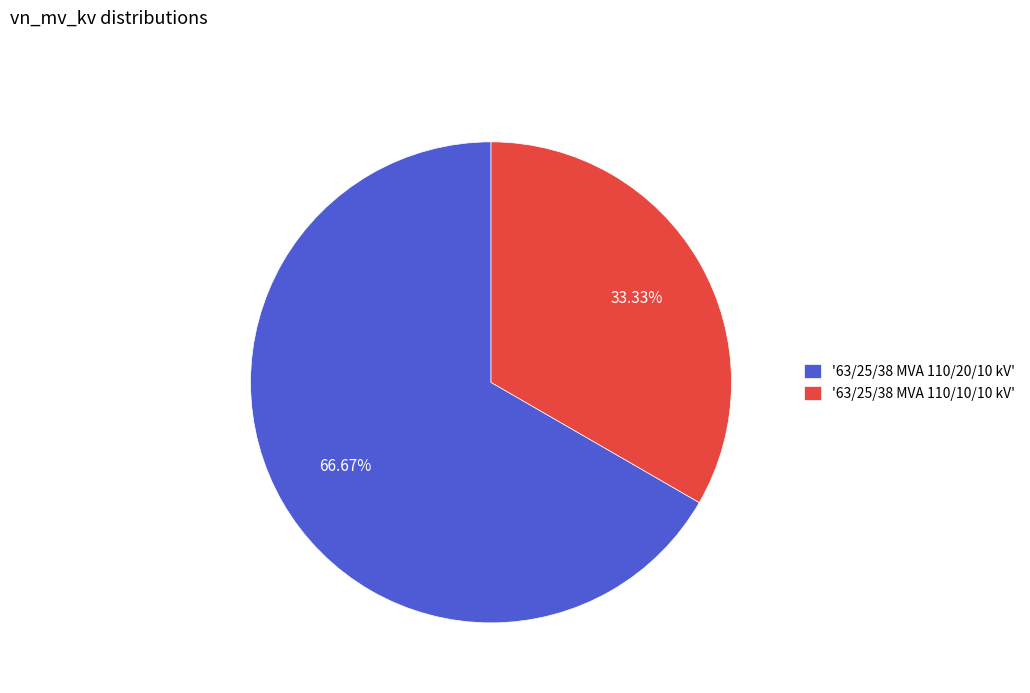

Which category accounts for the majority?

'63/25/38 MVA 110/20/10 kV'